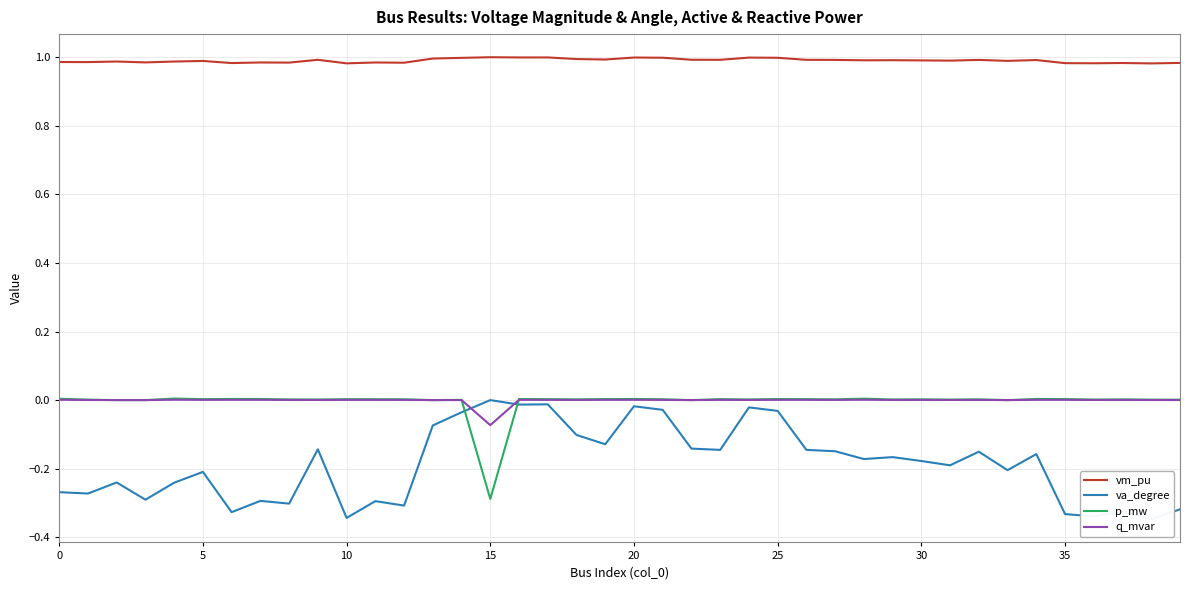

What is the difference between the highest and lowest values at 0?

1.3